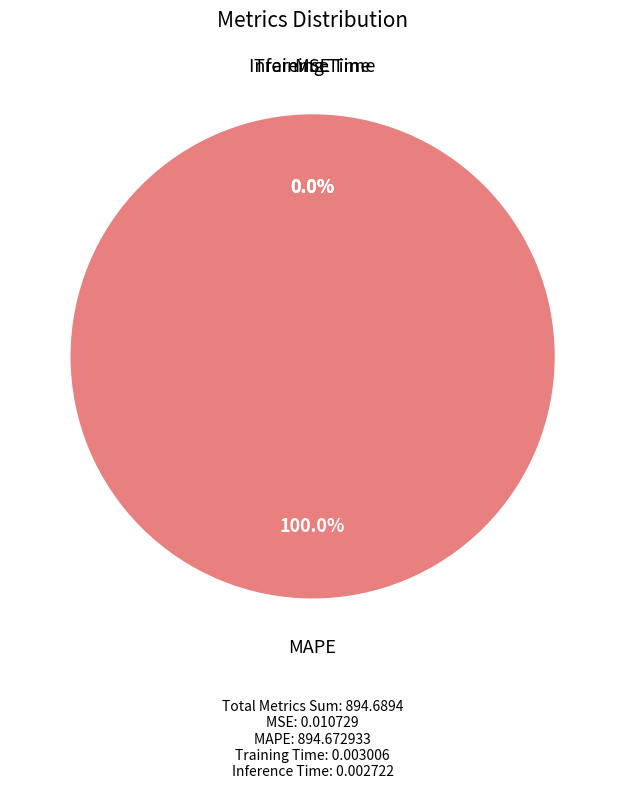

What portion of the pie excludes MSE?

100.0%